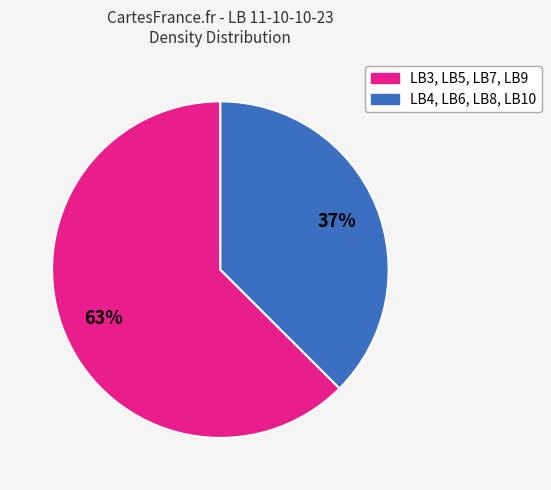

Is there any slice that represents more than half of the pie?

Yes